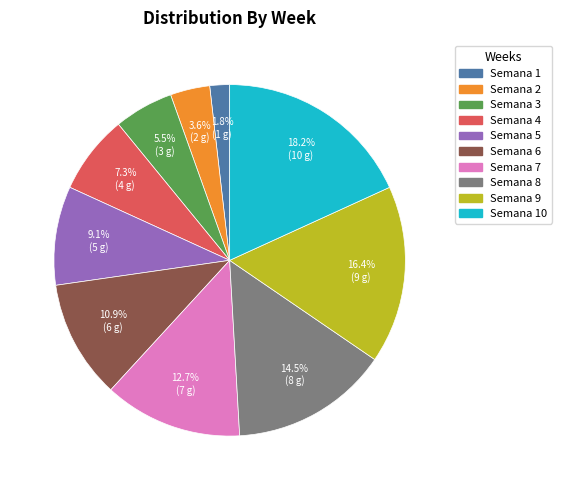

Is there any slice that represents more than half of the pie?

No